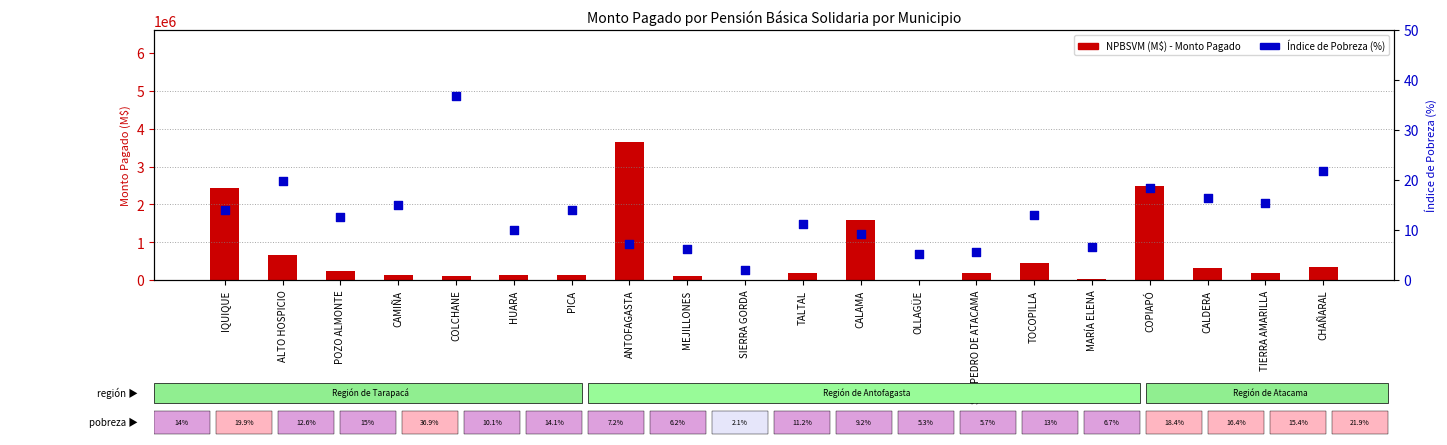

Is the value of NPBSVM (M$) at MEJILLONES greater than the value of Índice de Pobreza (%) at CALAMA?

Yes